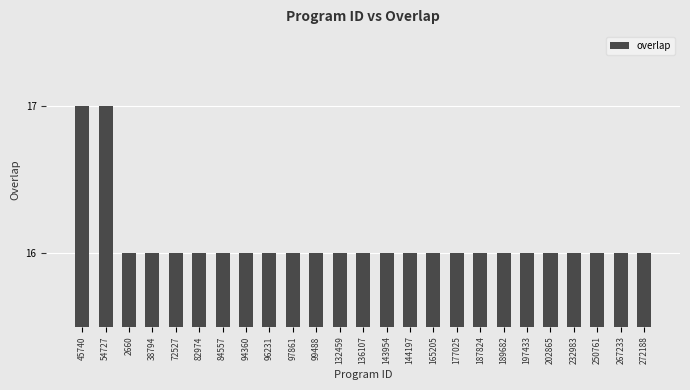

True or false: the data shows 7 at 82974.

False